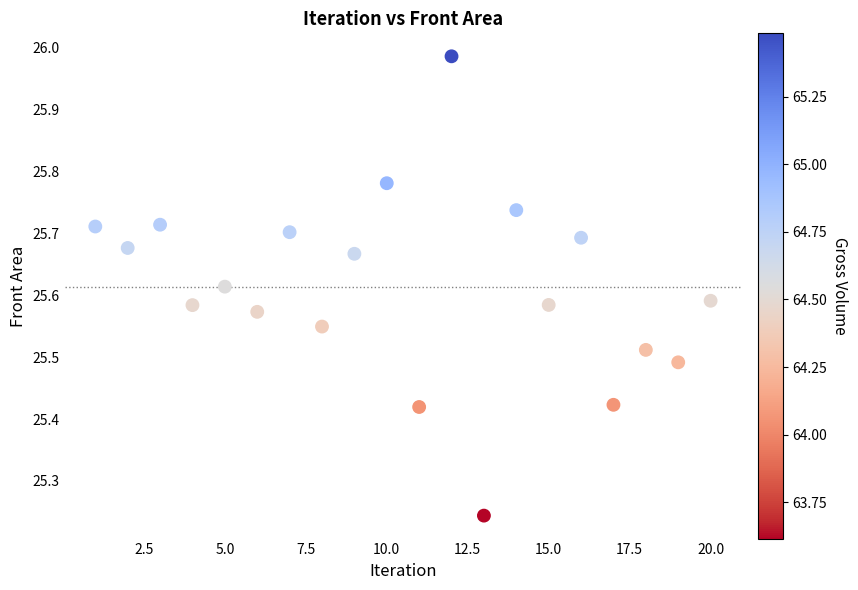

What is the range of Y values (max minus min)?

0.7